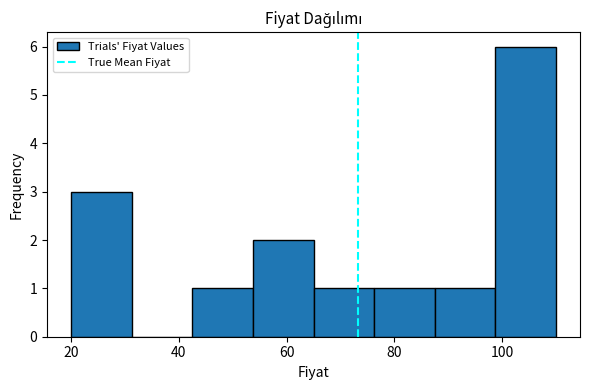

Over which range of the x-axis is the bar tallest?

98 to 110